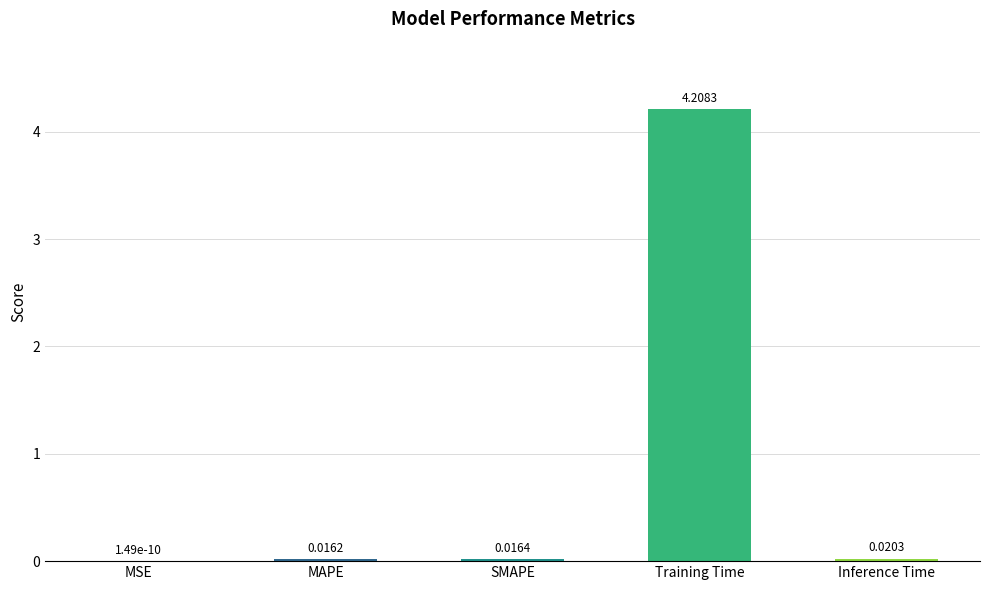

Where is the data nearest to the value 2?

Inference Time